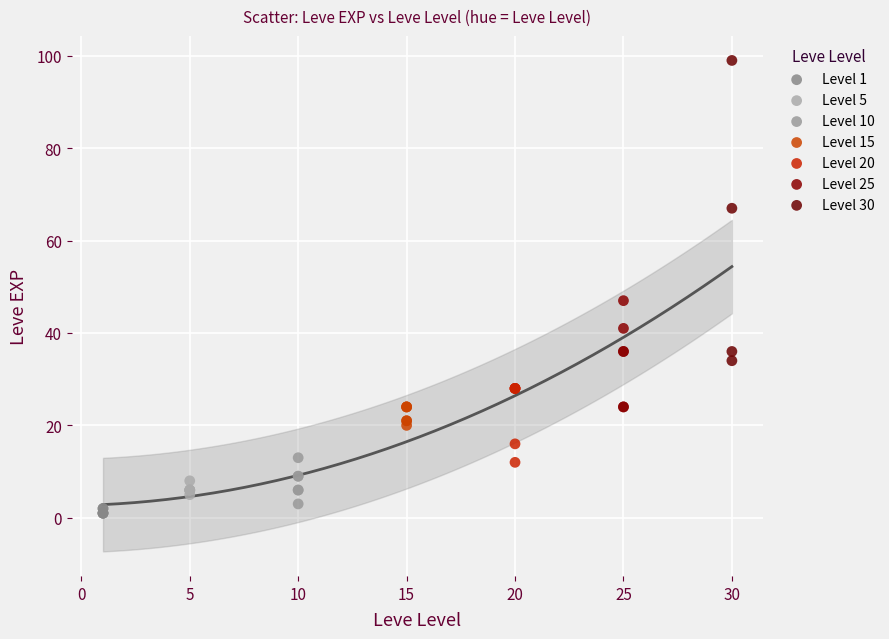

Which series contains the highest Y value?

Level 30